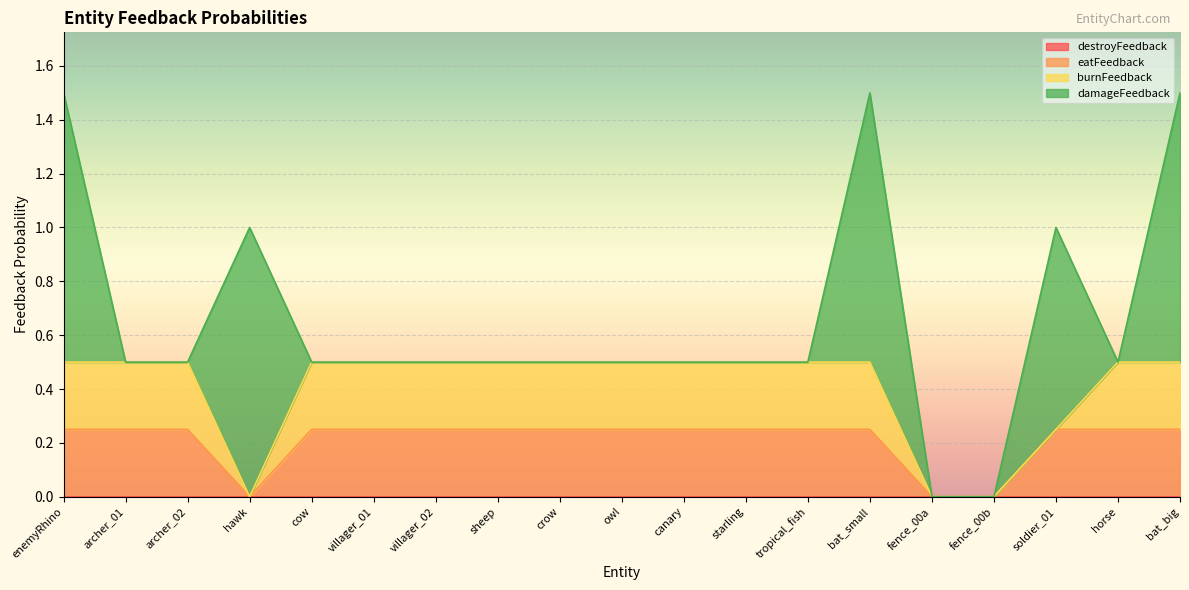

Which series has the widest spread of values?

damageFeedback